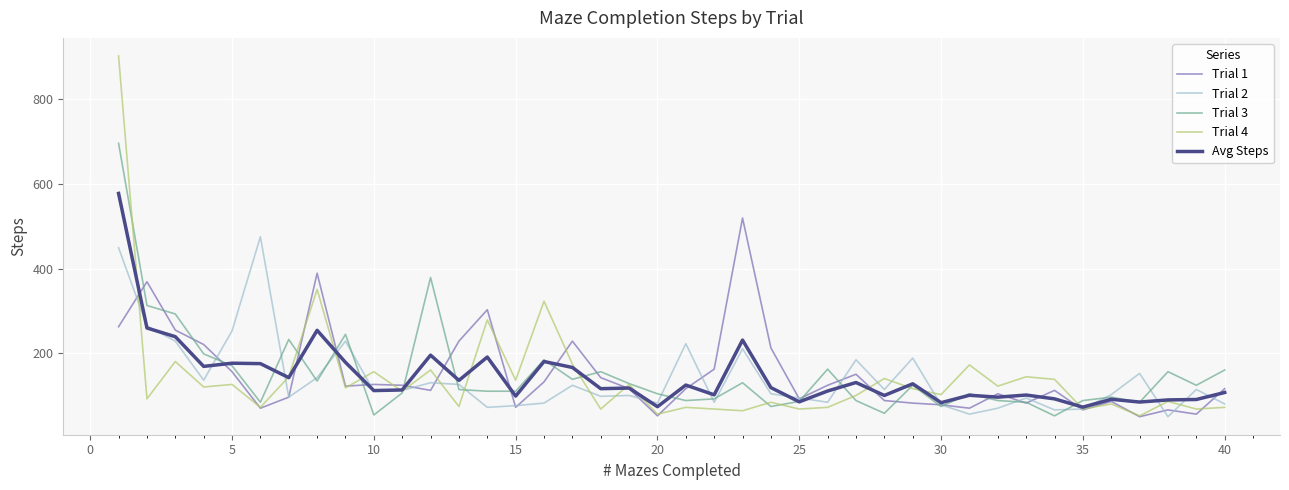

How many lines are shown in the chart?

5